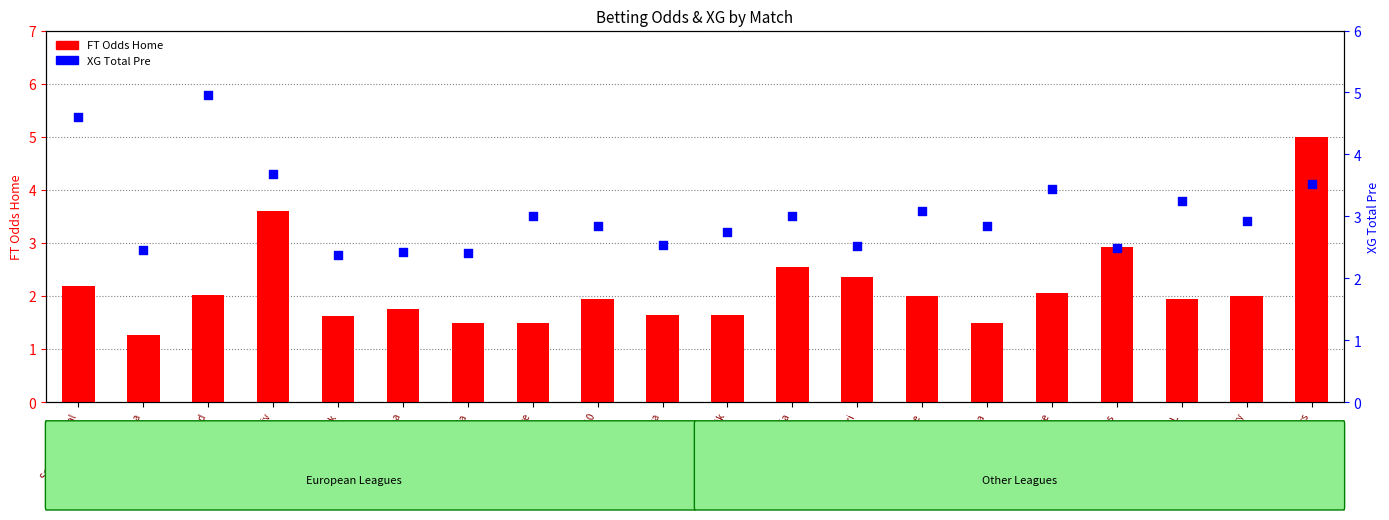

Which series contains the highest Y value?

FT Odds Home